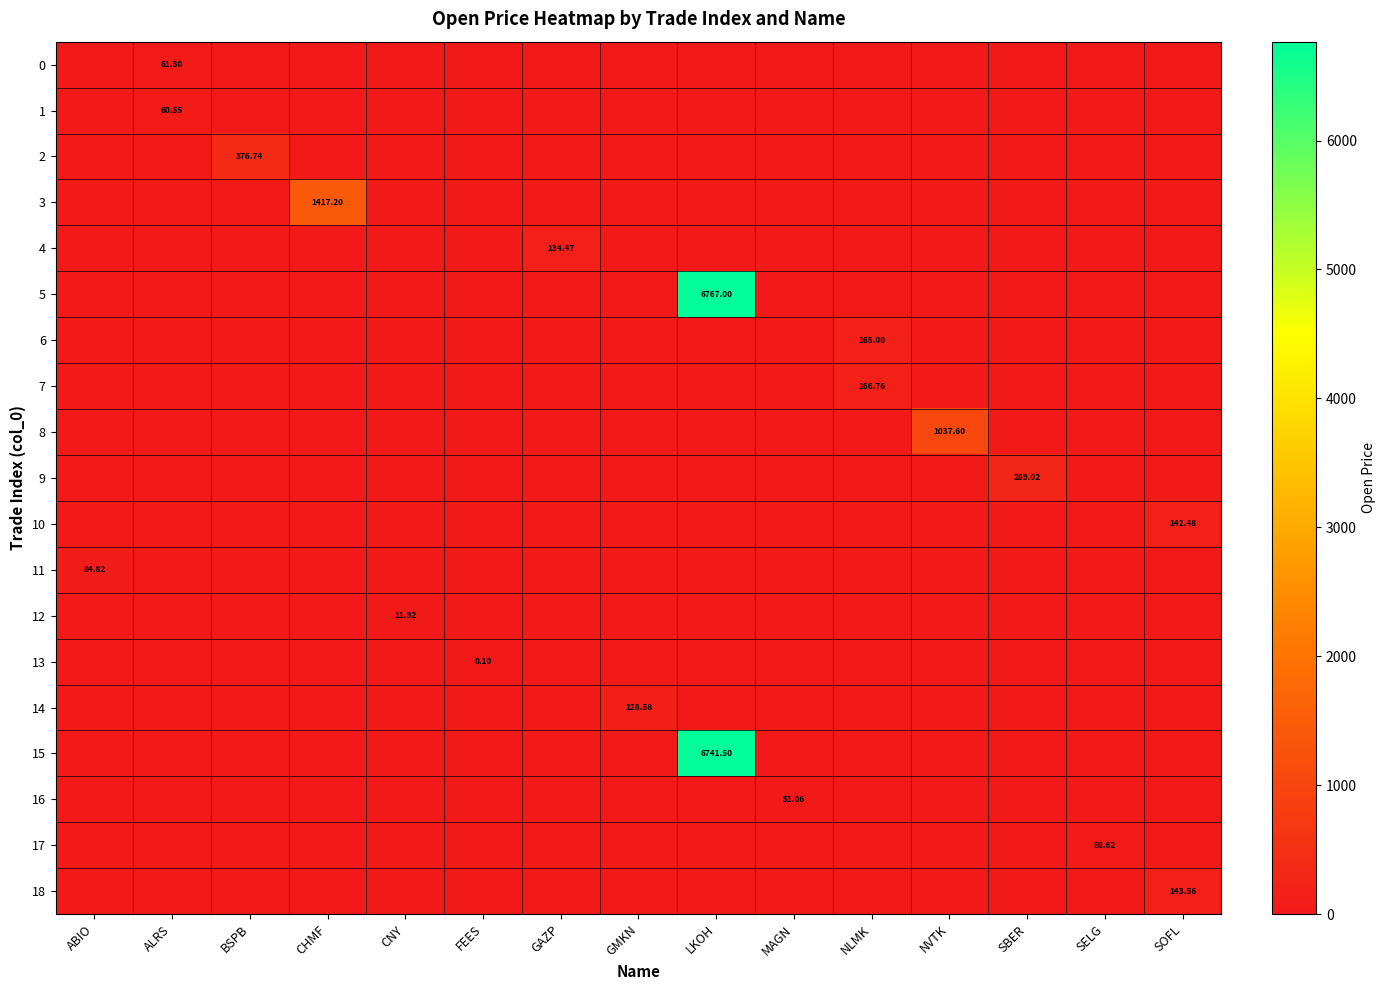

How many values in 17 are above zero?

1